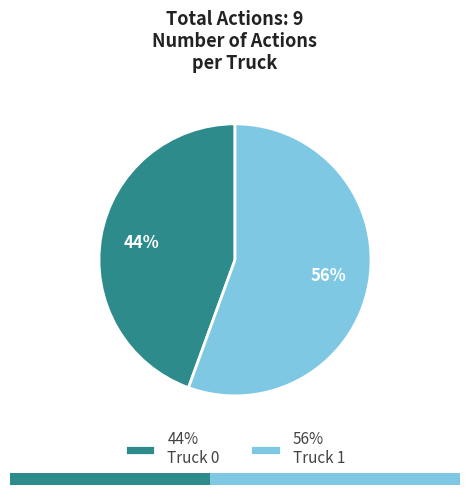

The Truck 0 slice represents 38% of the pie. True or false?

False